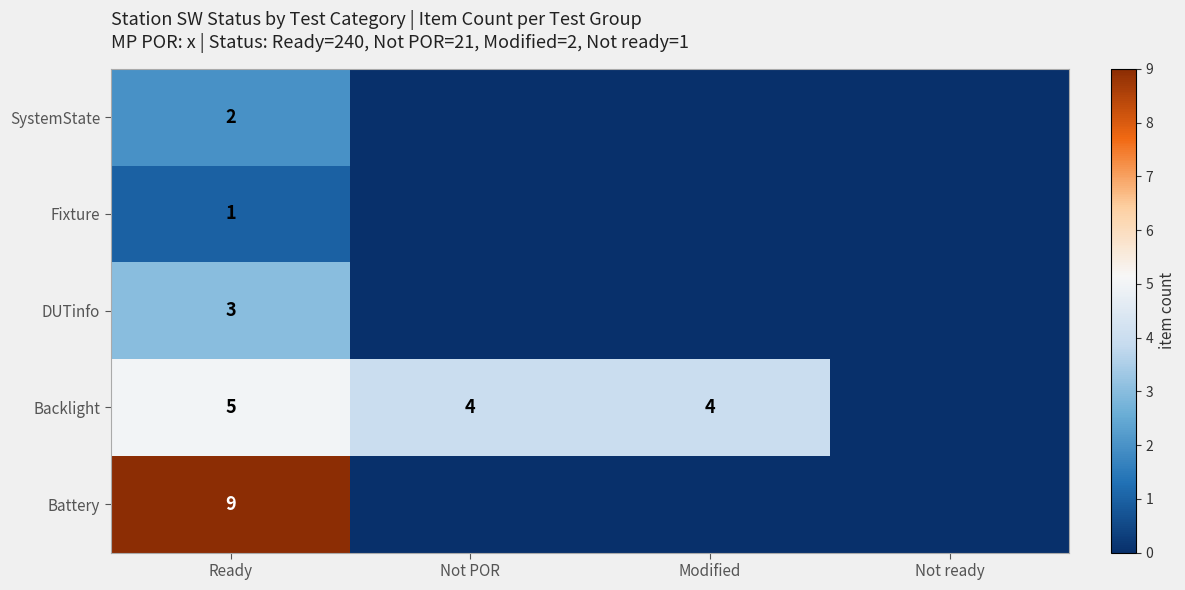

The value of SystemState at Ready is 3. True or false?

False